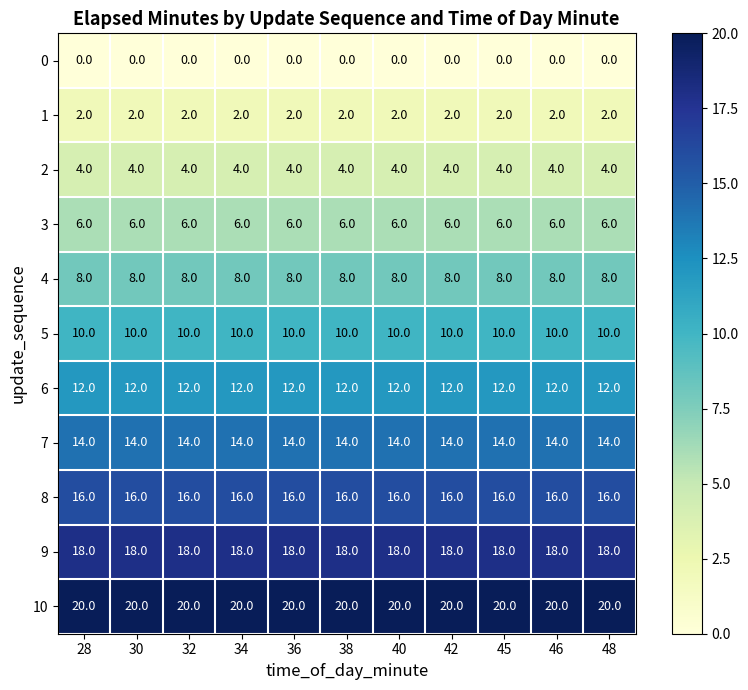

What is the minimum value for 7?

14